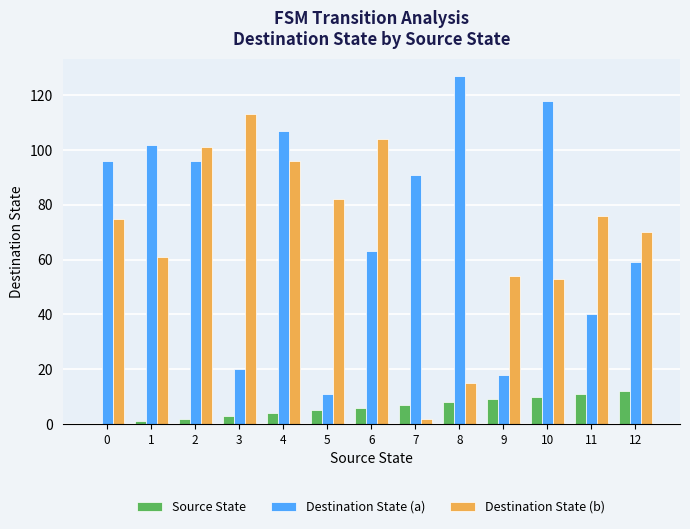

What is the sum of all Source State values?

78